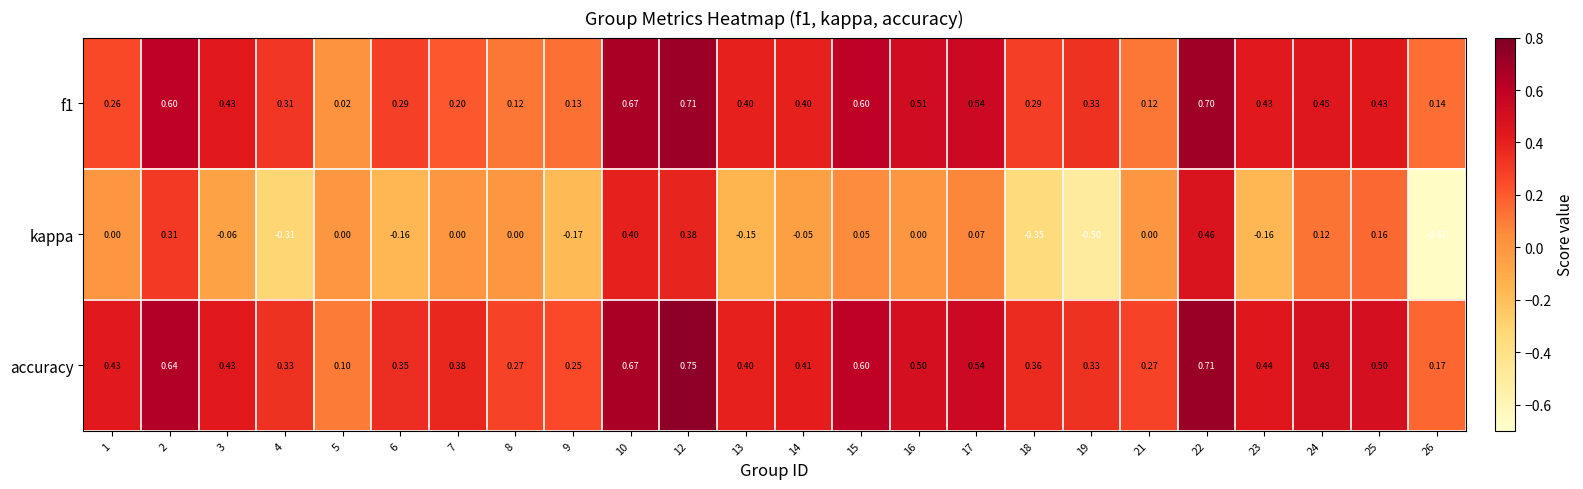

At which category does the chart reach its peak across all series?

12